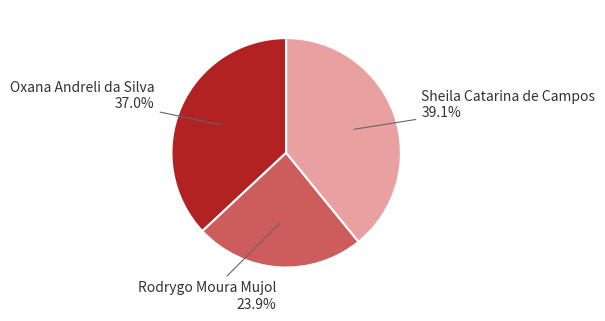

Which slice is the largest?

Sheila Catarina de Campos